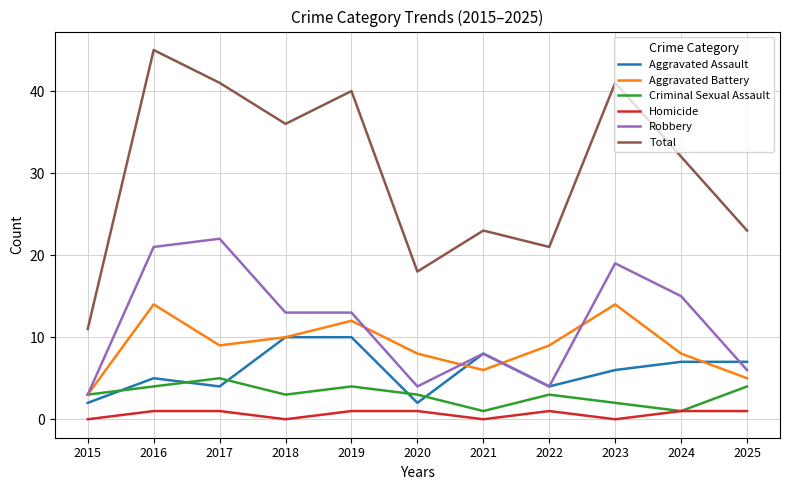

The Total series shows 41 at 2017. True or false?

True